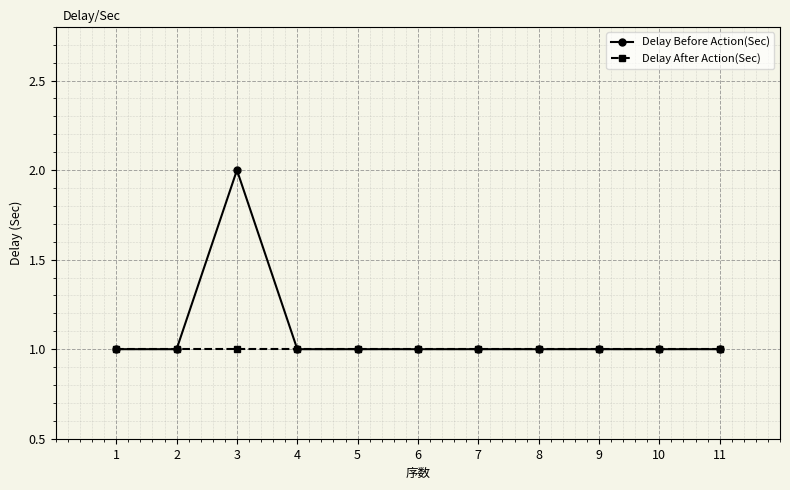

The Delay After Action(Sec) series shows 2 at 11. True or false?

False